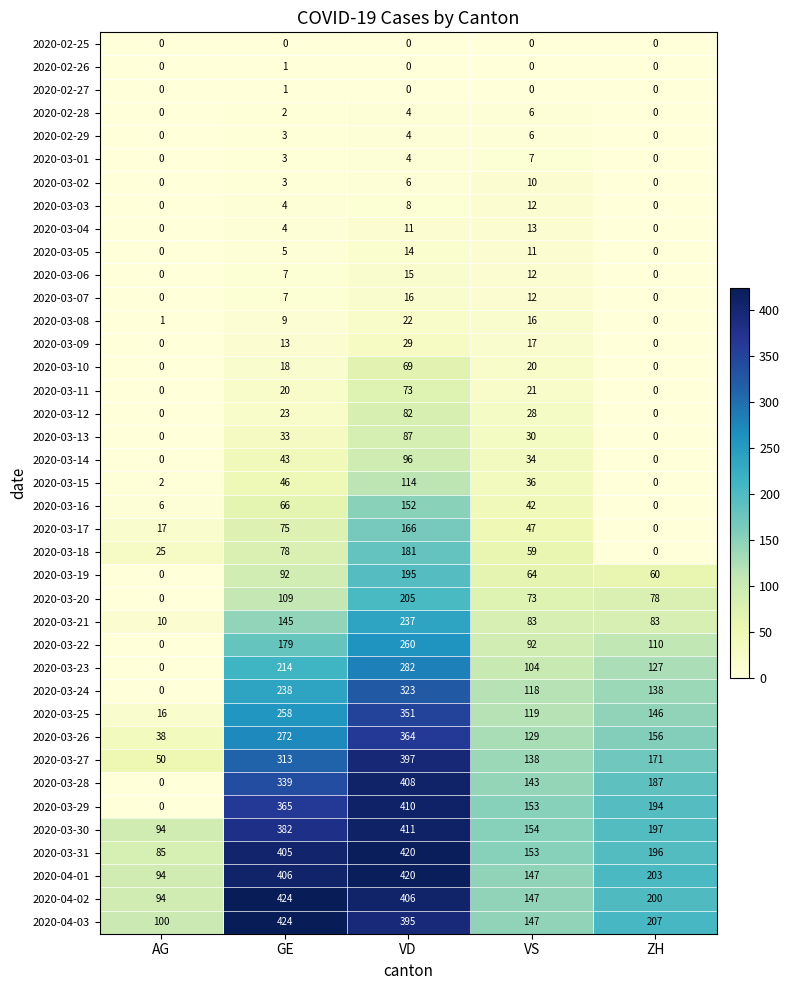

At which label does 2020-03-15 reach its peak?

VD